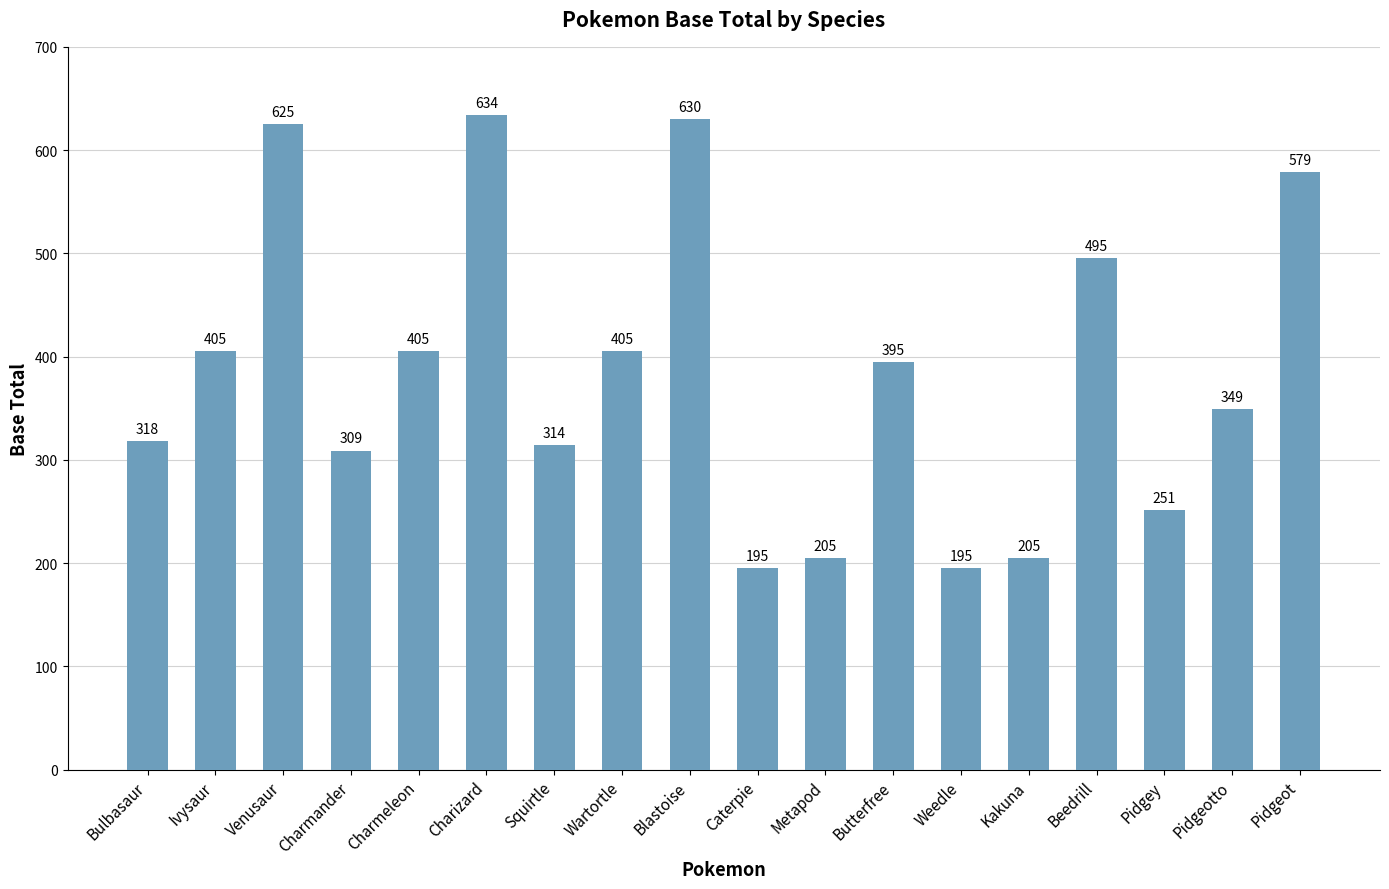

Reading right to left, list all the values displayed in this chart.

579	349	251	495	205	195	395	205	195	630	405	314	634	405	309	625	405	318